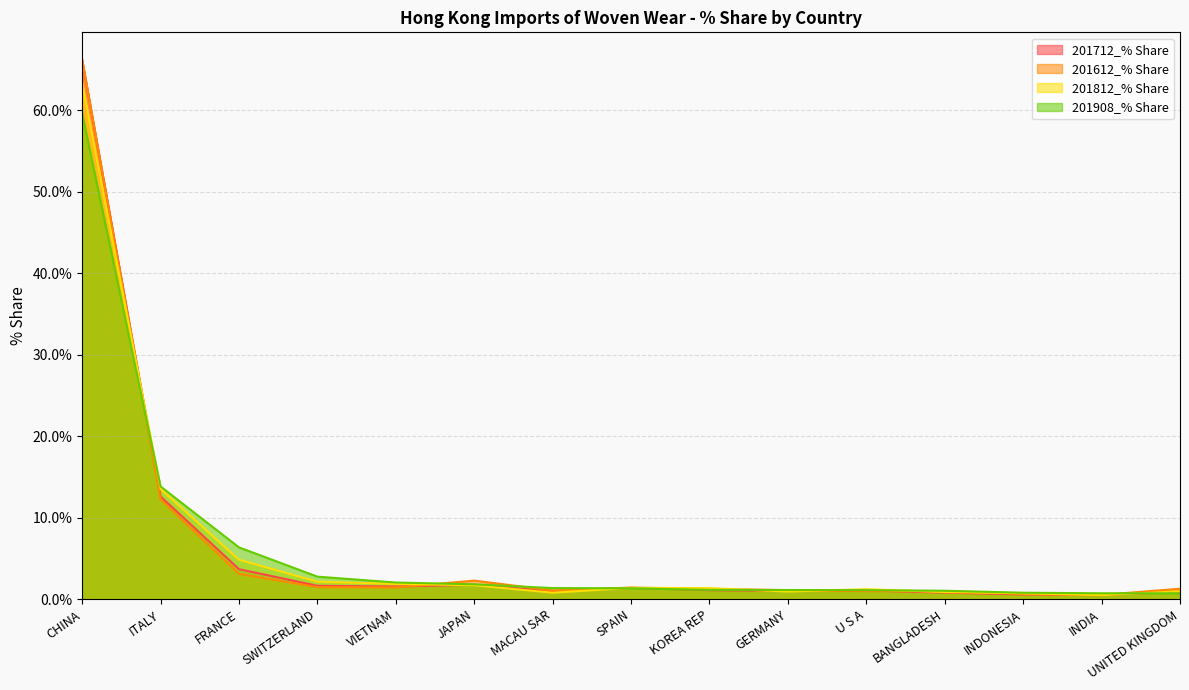

The value of 201712_% Share at JAPAN is 0.5. True or false?

False